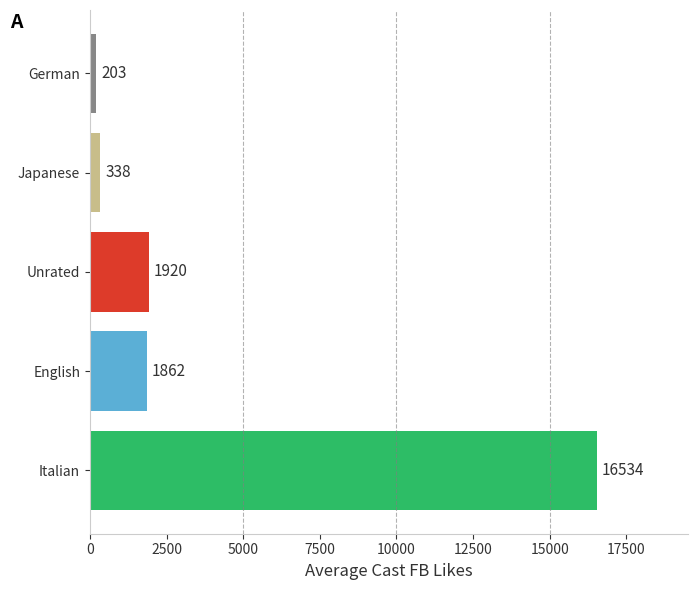

What is the difference between the maximum and minimum values?

16331